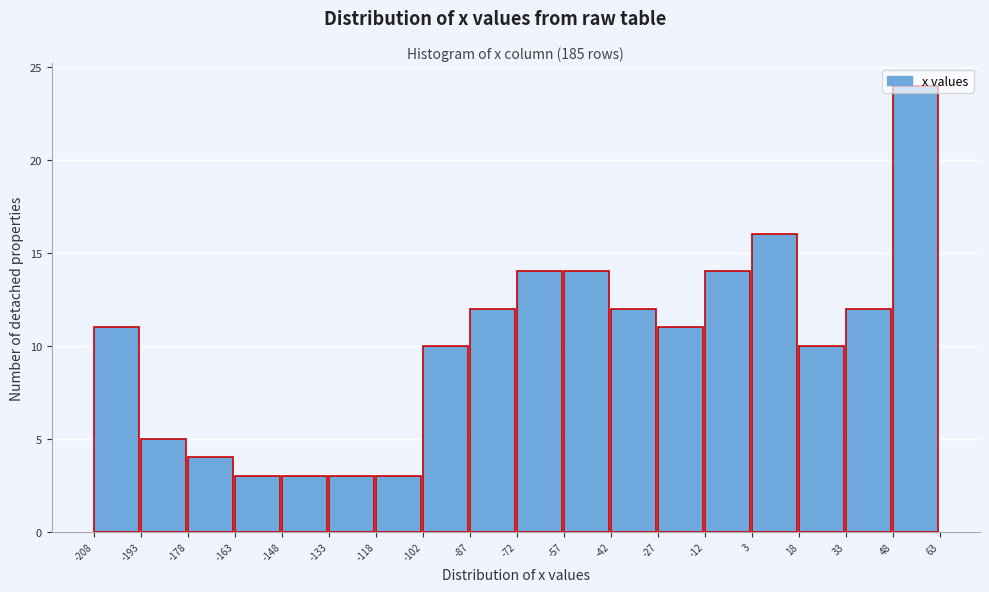

How tall is the bar that spans 3 to 18 on the x-axis? The values are not printed on the chart, so give them approximately, as read against the axis.

16